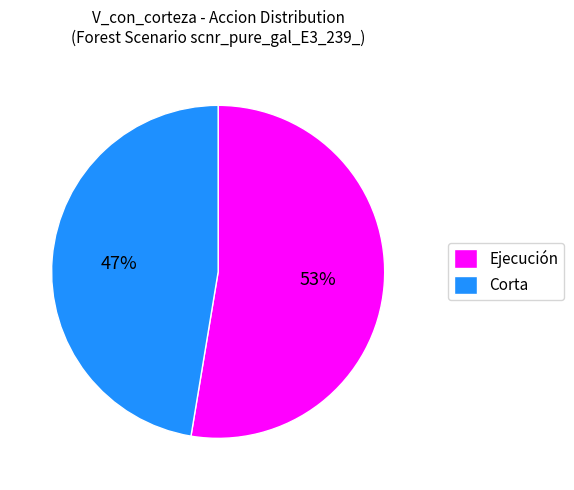

Combined, do Ejecución and Corta account for over 50%?

Yes